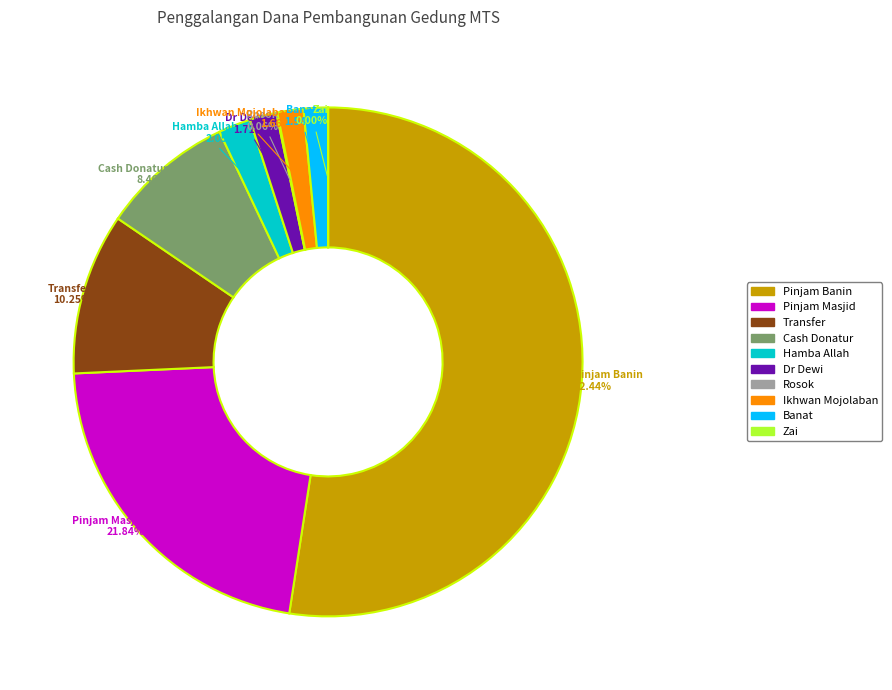

Which slice is the largest?

Pinjam Banin